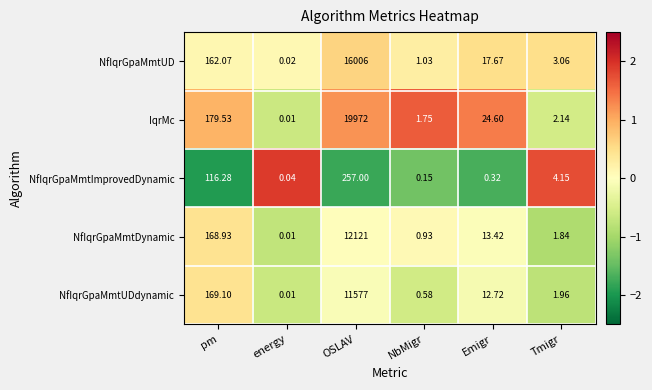

List the series in order of their peak value, highest first.

IqrMc, NfIqrGpaMmtUD, NfIqrGpaMmtDynamic, NfIqrGpaMmtUDdynamic, NfIqrGpaMmtImprovedDynamic